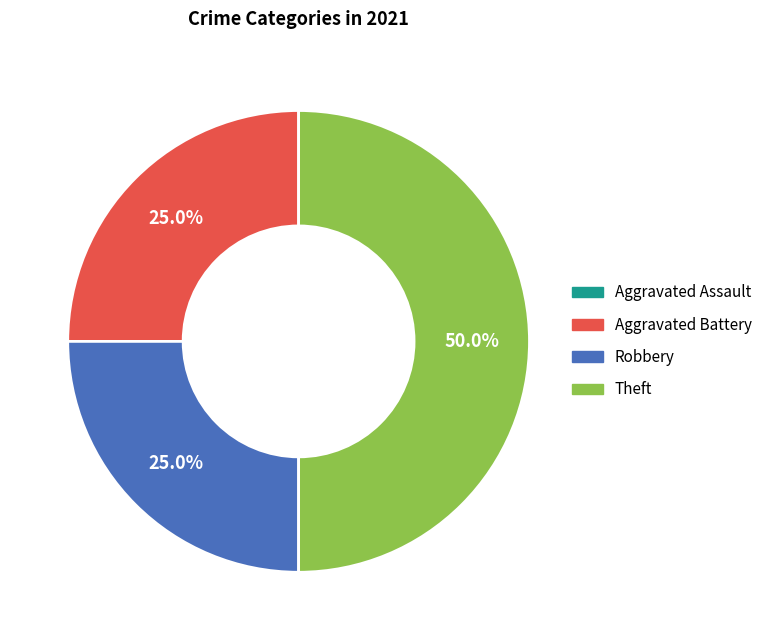

Count the number of slices in the pie.

3